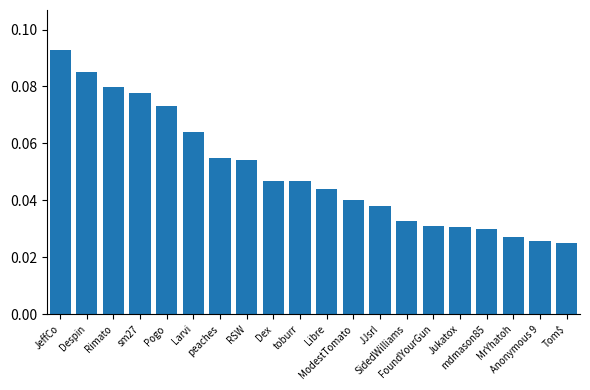

How many values are between 0 and 1?

20